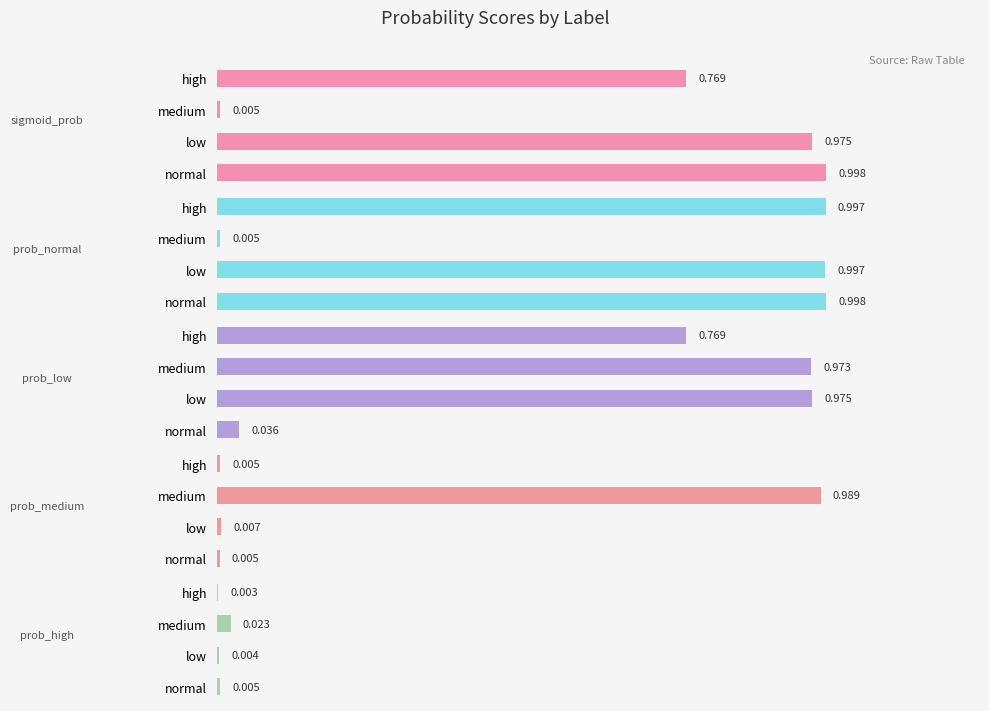

Between 1 and 3, which series saw the biggest shift?

sigmoid_prob